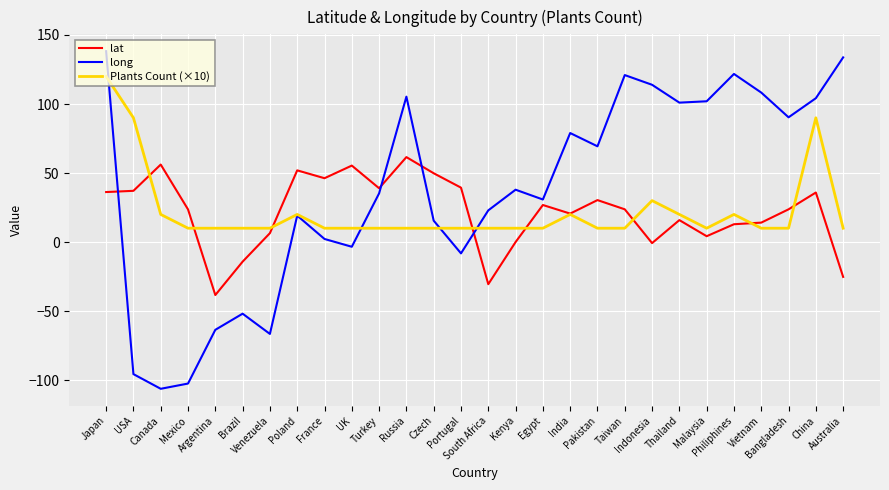

Which series has the widest spread of values?

long